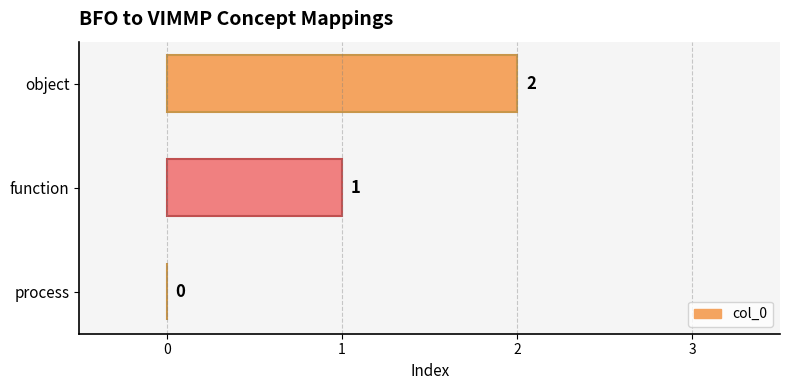

Between function and process, which is larger?

function